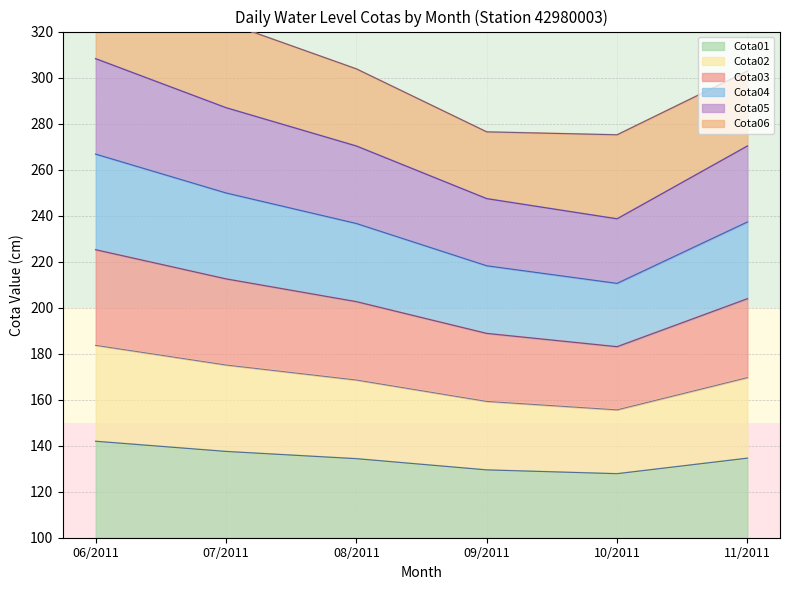

Which category has the lowest value in the Cota04 series?

10/2011